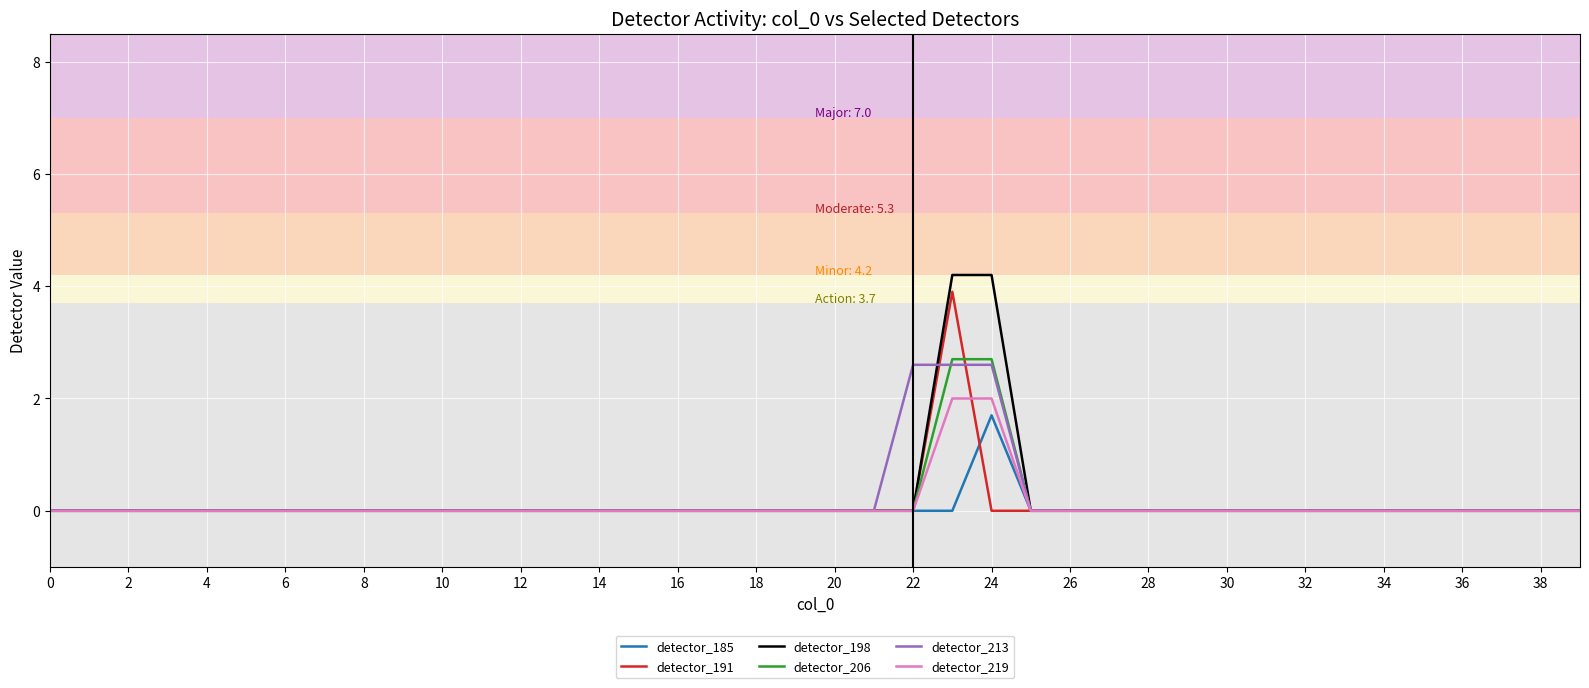

At how many categories does at least one series exceed 1?

3